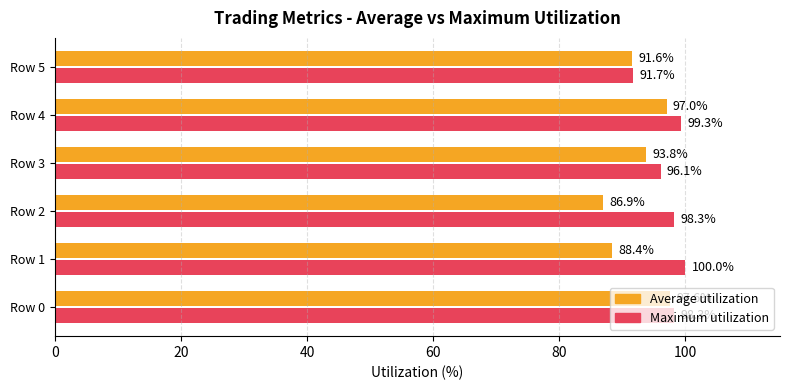

Where is Maximum utilization nearest to the value 95?

Row 3